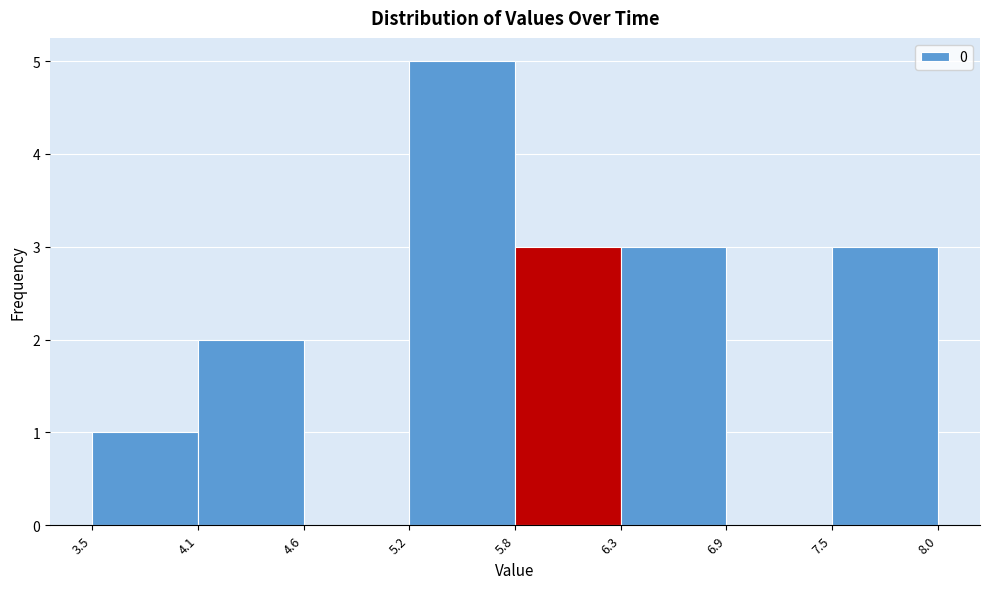

Reading left to right, list every bar in this chart as the range it spans on the x-axis followed by its height. The values are not printed on the chart, so give them approximately, as read against the axis.

3.5 to 4.1: 1
4.1 to 4.6: 2
4.6 to 5.2: 0
5.2 to 5.8: 5
5.8 to 6.3: 3
6.3 to 6.9: 3
6.9 to 7.5: 0
7.5 to 8.0: 3